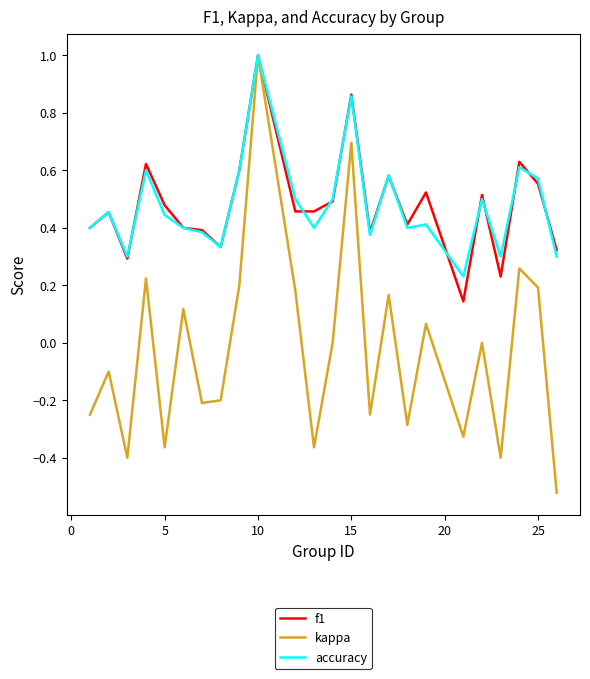

Reading left to right, what are all the values shown in this chart?

f1: 0.4	0.5	0.3	0.6	0.5	0.4	0.4	0.3	0.6	1.0	0.5	0.5	0.5	0.9	0.4	0.6	0.4	0.5	0.1	0.5	0.2	0.6	0.6	0.3
kappa: -0.2	-0.1	-0.4	0.2	-0.4	0.1	-0.2	-0.2	0.2	1.0	0.2	-0.4	0.0	0.7	-0.2	0.2	-0.3	0.1	-0.3	0.0	-0.4	0.3	0.2	-0.5
accuracy: 0.4	0.5	0.3	0.6	0.4	0.4	0.4	0.3	0.6	1.0	0.5	0.4	0.5	0.9	0.4	0.6	0.4	0.4	0.2	0.5	0.3	0.6	0.6	0.3